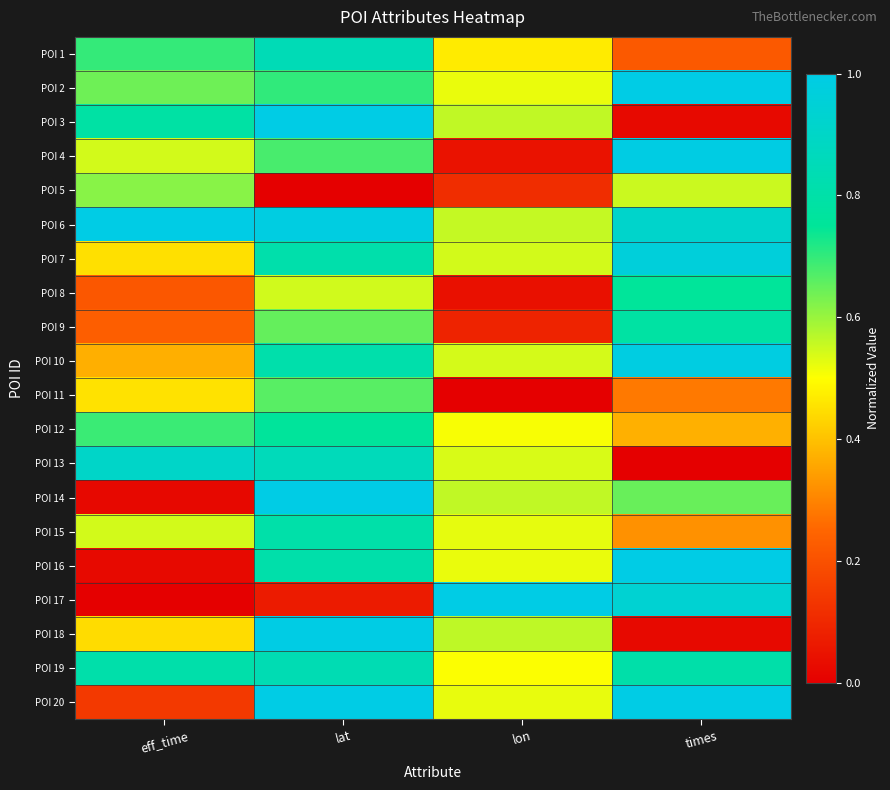

How many data points does each series have?

4